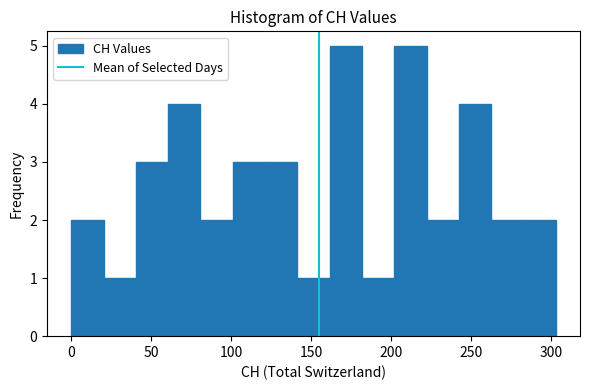

How tall is the bar that spans 60 to 80 on the x-axis? Neither the bar edges nor the heights are printed on the chart, so give them approximately, as read against the axes.

4